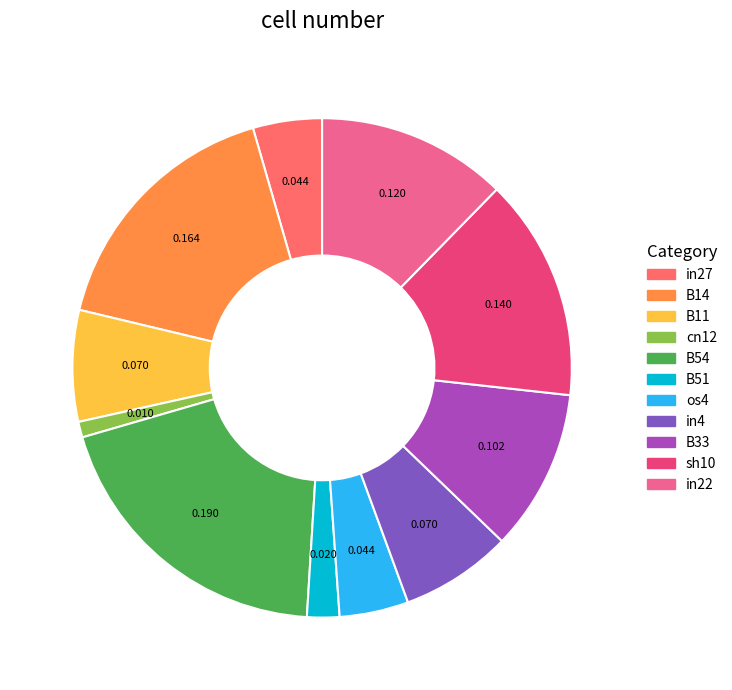

Does in4 account for over 50% of the chart?

No